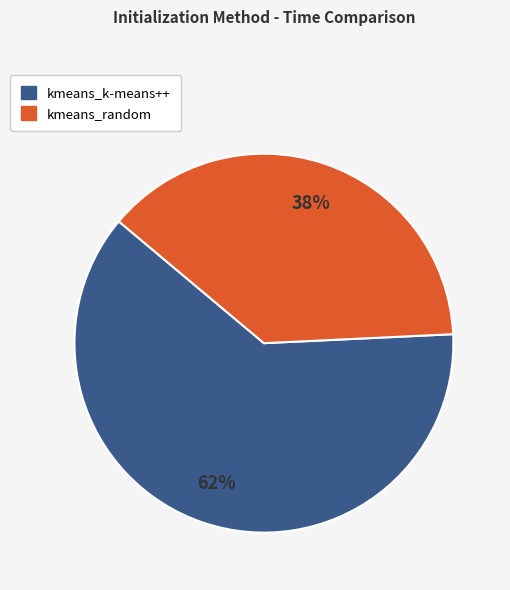

Which slice is the smallest?

kmeans_random